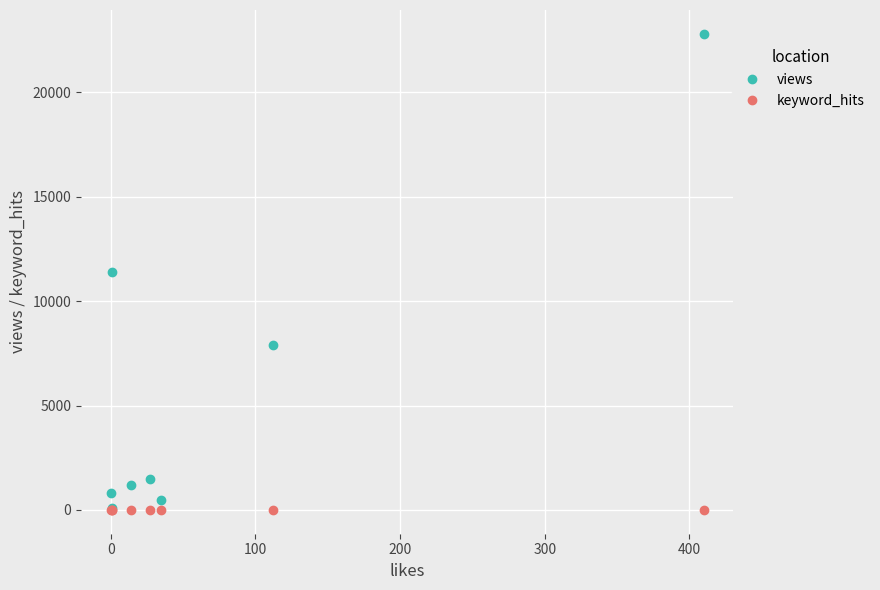

What value does the keyword_hits series have at 0?

2